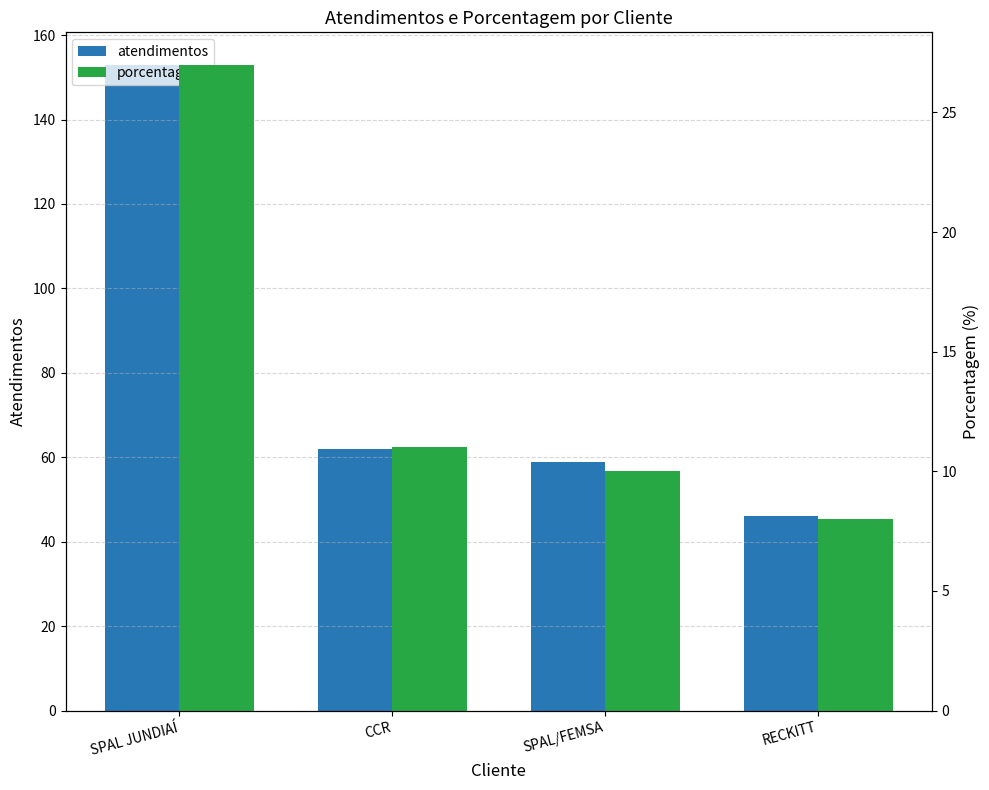

How many series are shown in this chart?

2